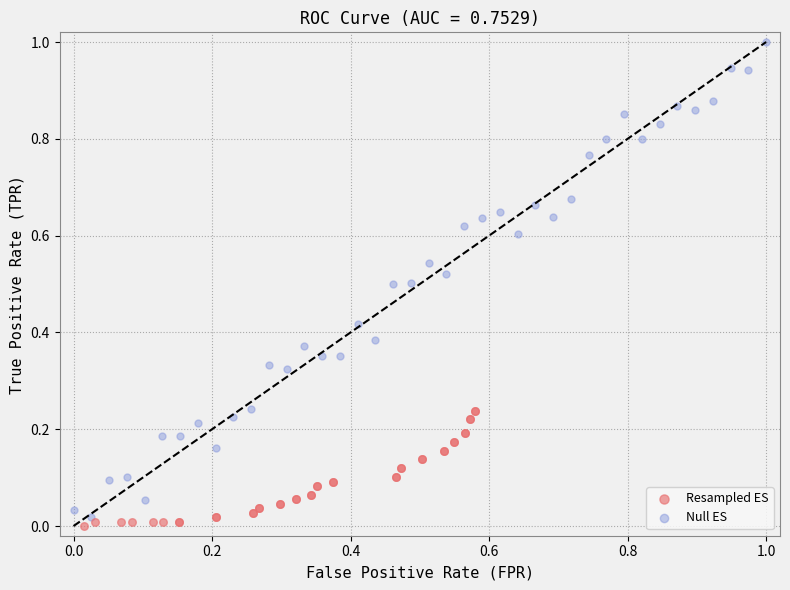

Which series has the largest Y range (max minus min)?

Null ES